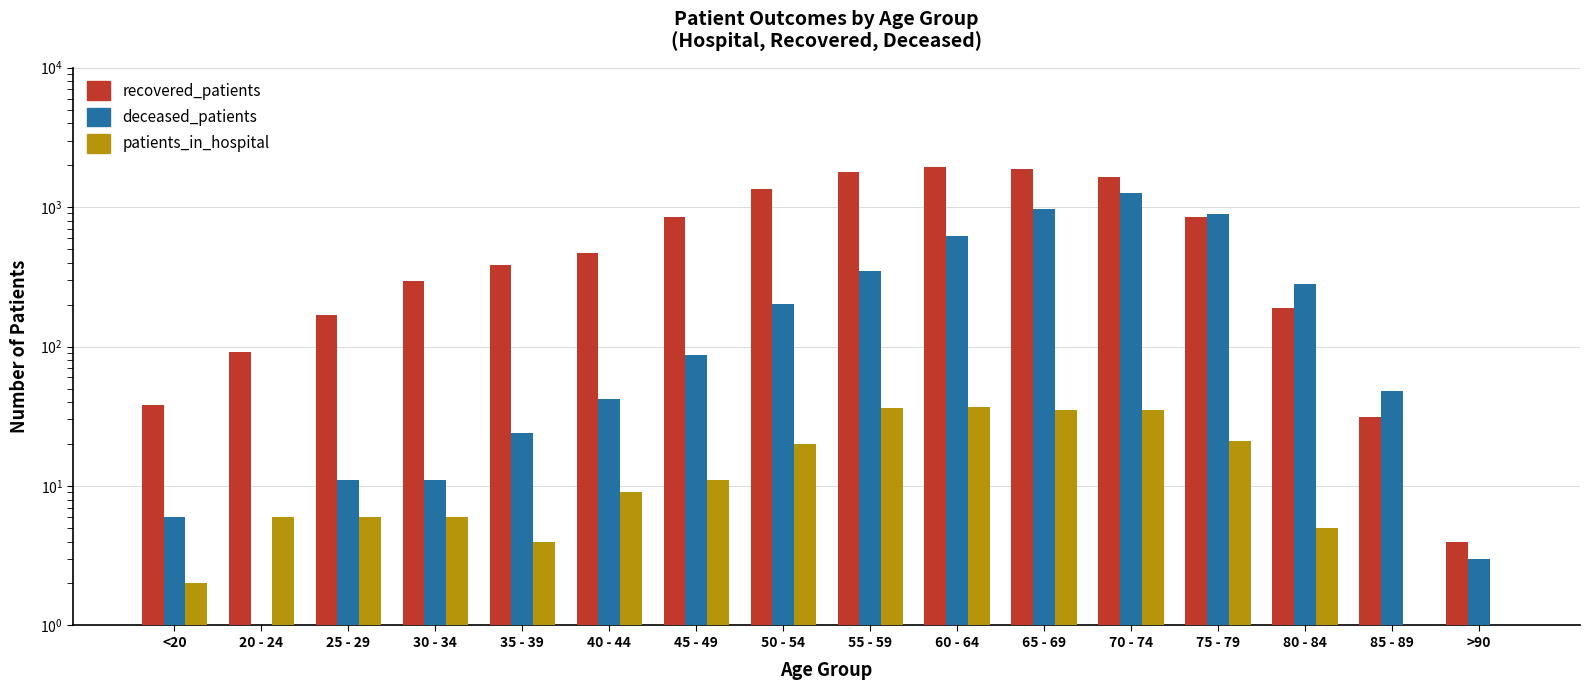

What is the difference between the maximum and second lowest values in the patients_in_hospital series?

36